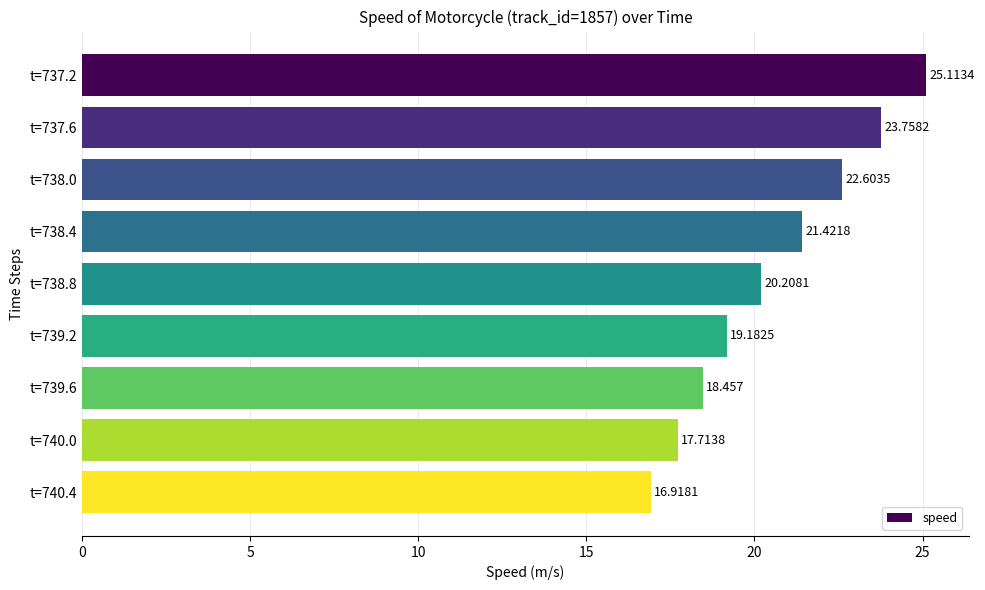

Where is the data nearest to the value 21?

t=738.4